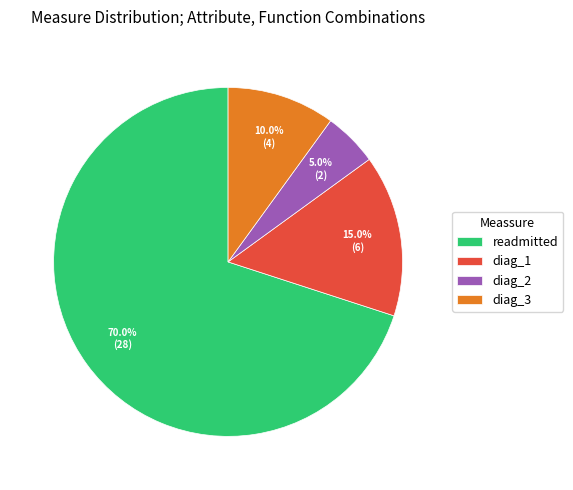

Which has a higher value, diag_1 or diag_2?

diag_1